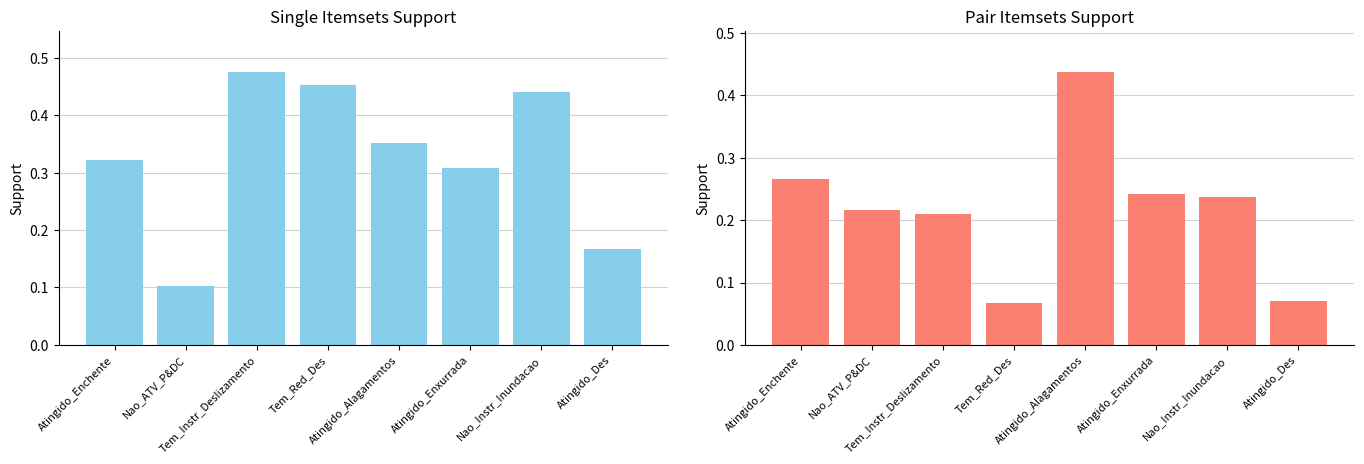

What is the difference between the maximum and minimum values in the Pair itemsets series?

0.4